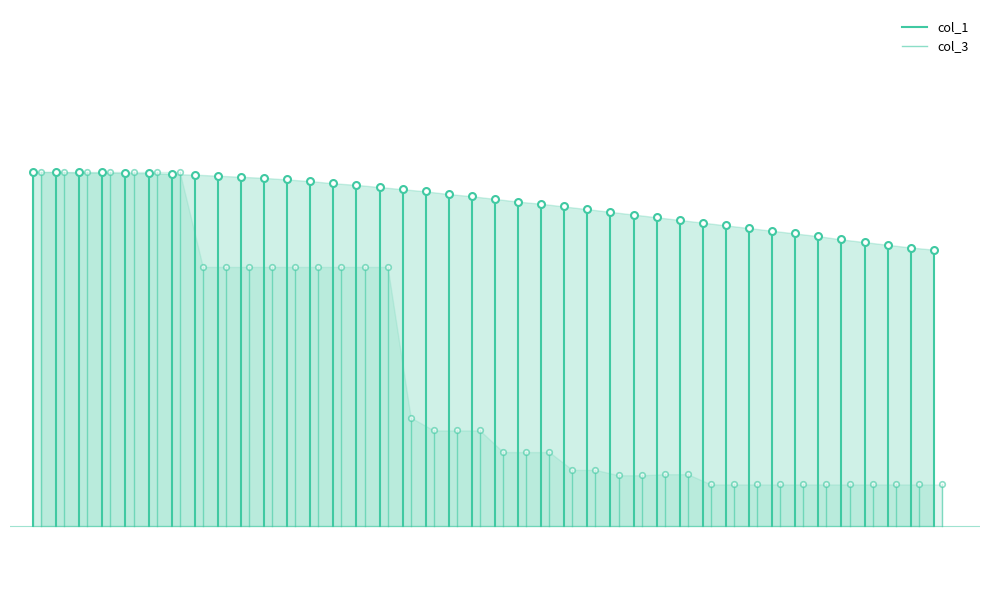

How many values in the col_1 series exceed 18?

1